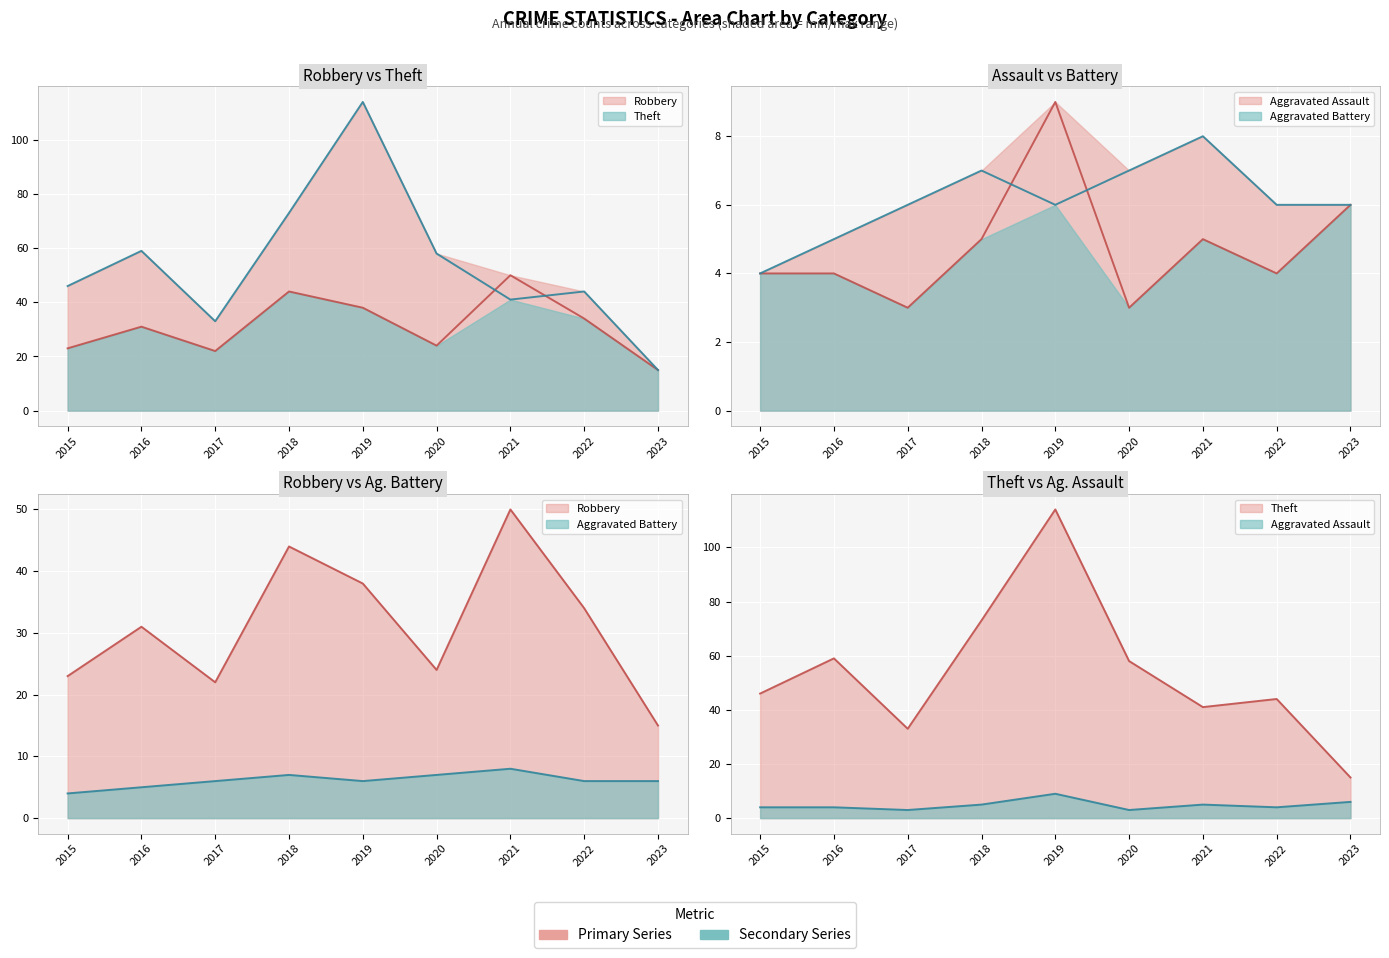

What is the difference between the highest and lowest values at 2019?

108